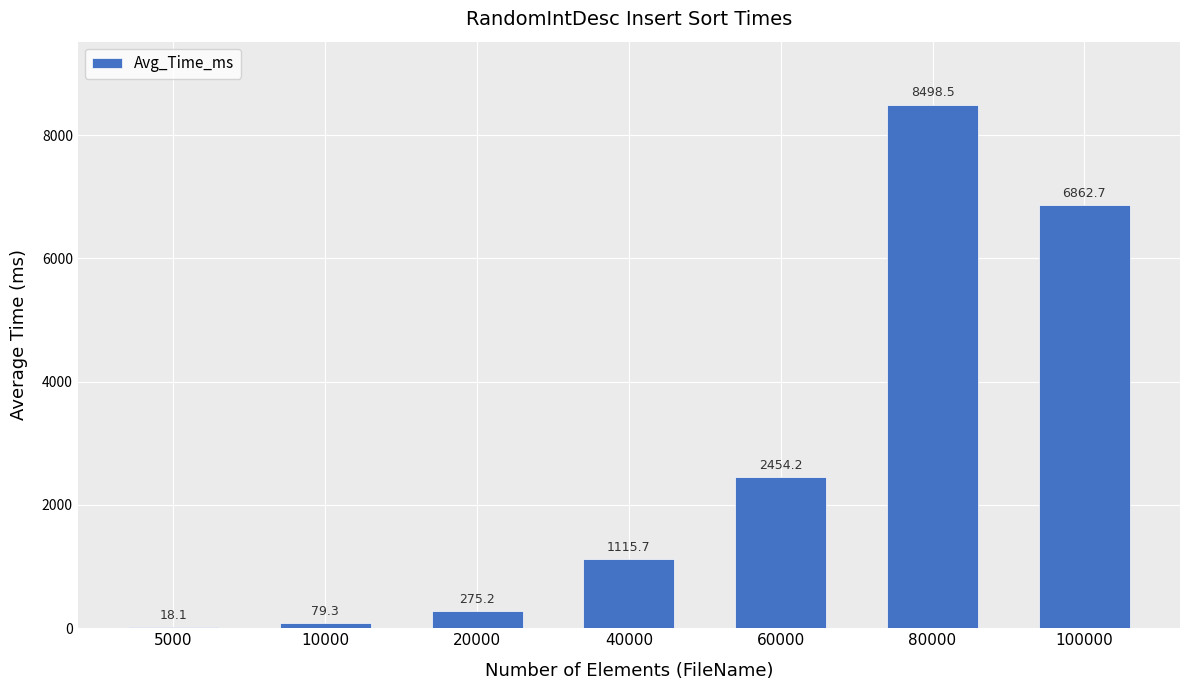

Are the bars horizontal?

No